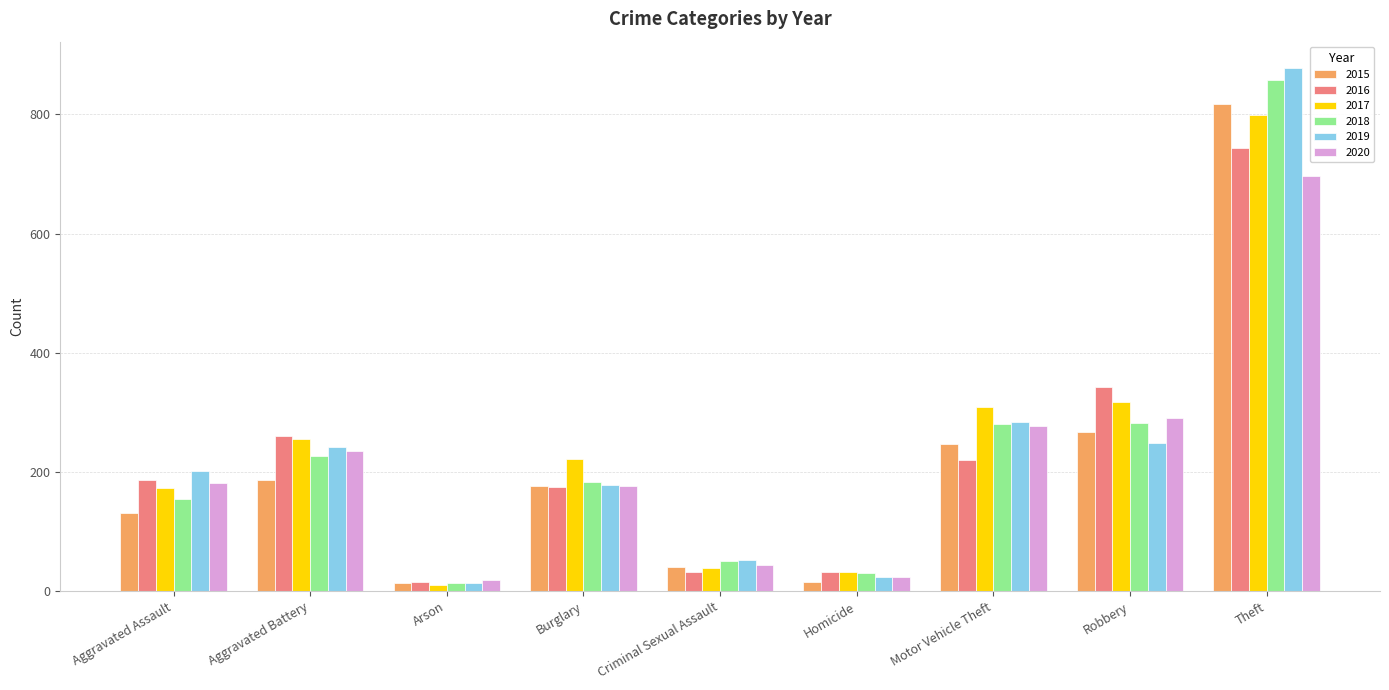

True or false: 2020 has a value of 76 at Criminal Sexual Assault.

False